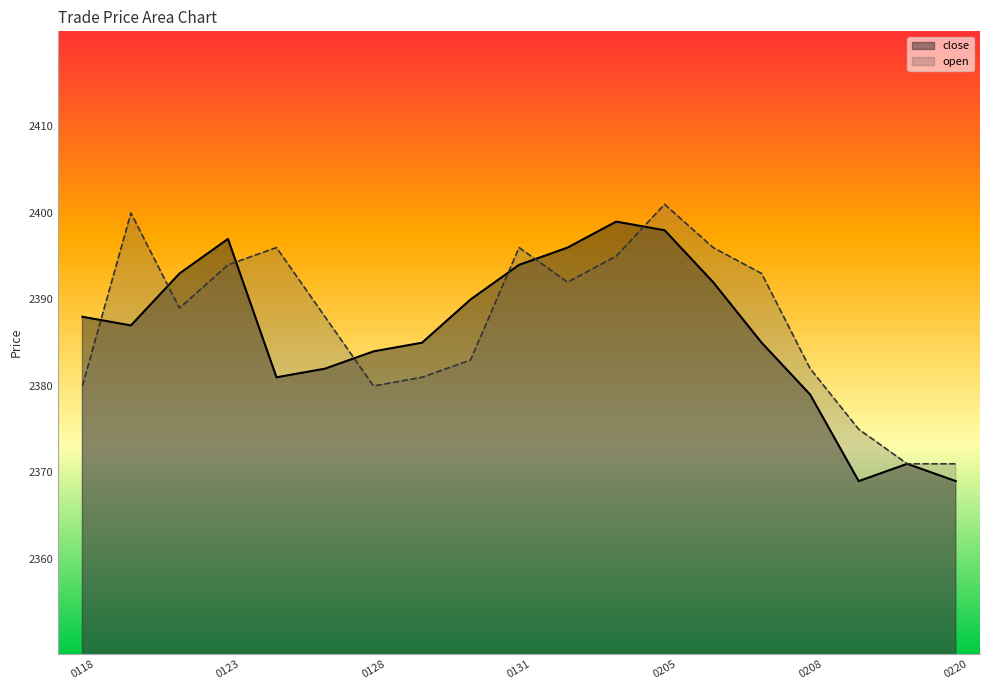

True or false: close has a value of 3843 at 0131.

False